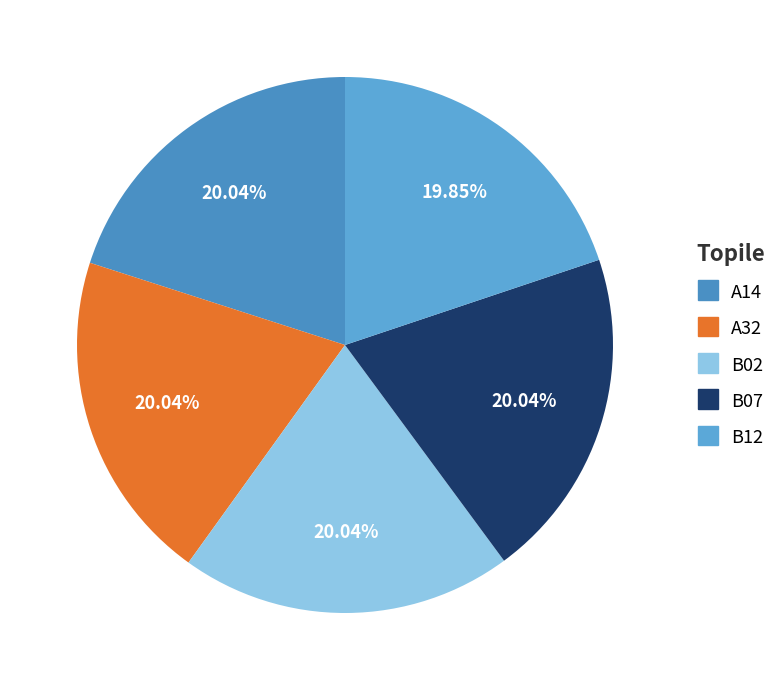

Is there any slice that represents more than half of the pie?

No